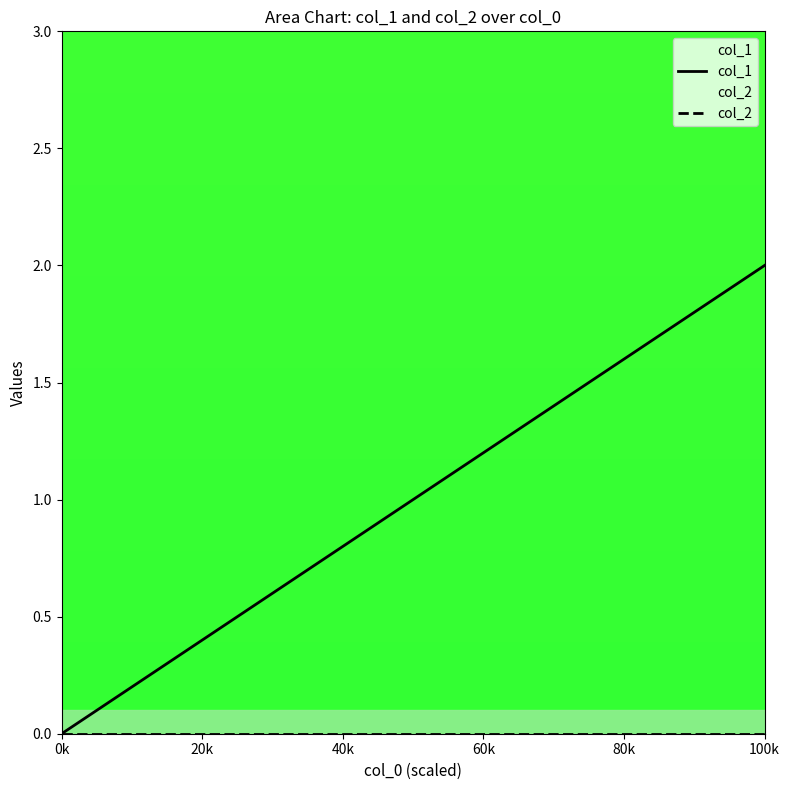

Reading left to right, list all the values displayed in this chart.

col_1: 0	1	2
col_2: 0	0	0